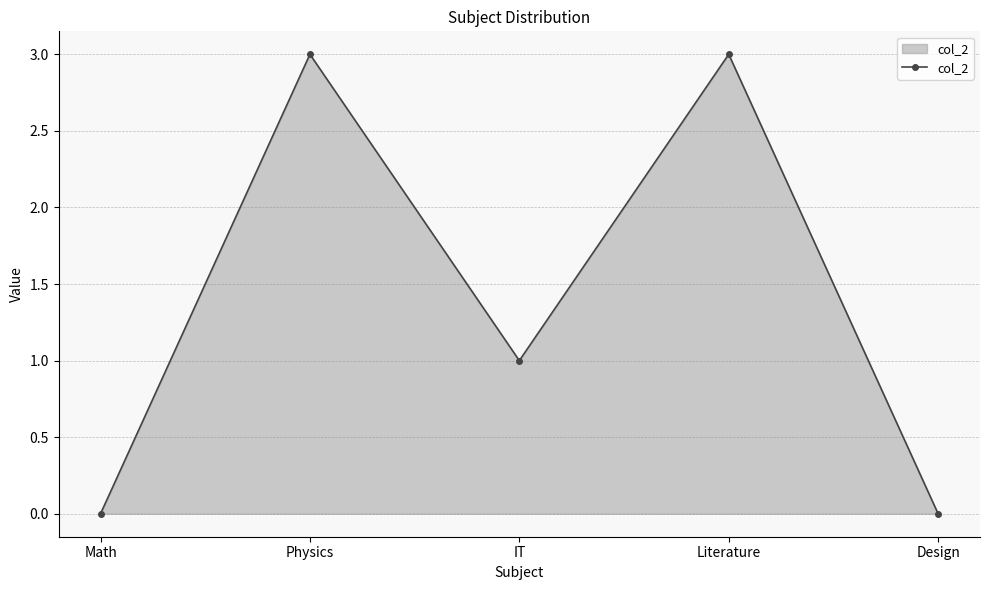

Count the number of categories in the chart.

5